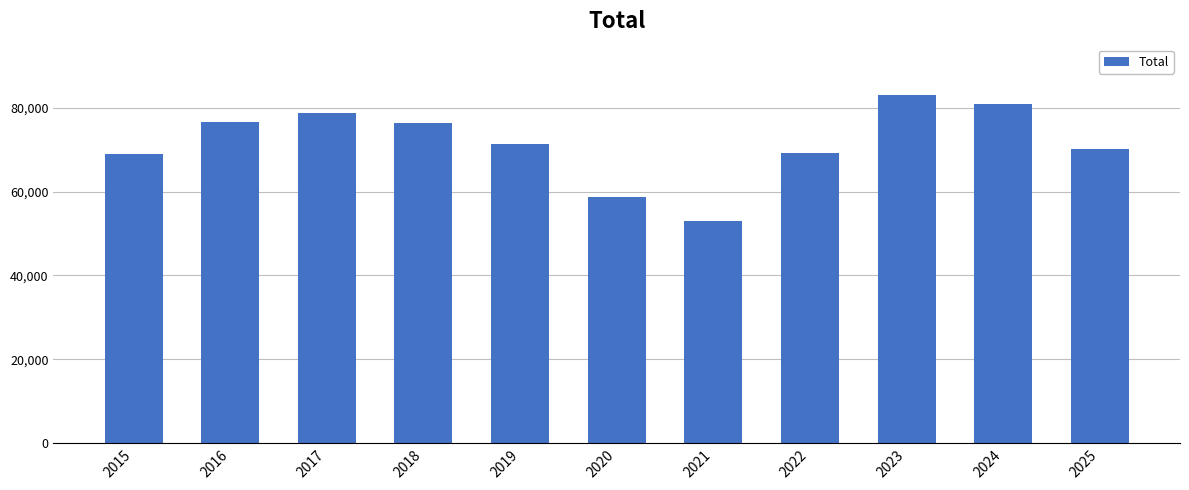

What is the value of the 10th bar from the left?

80868